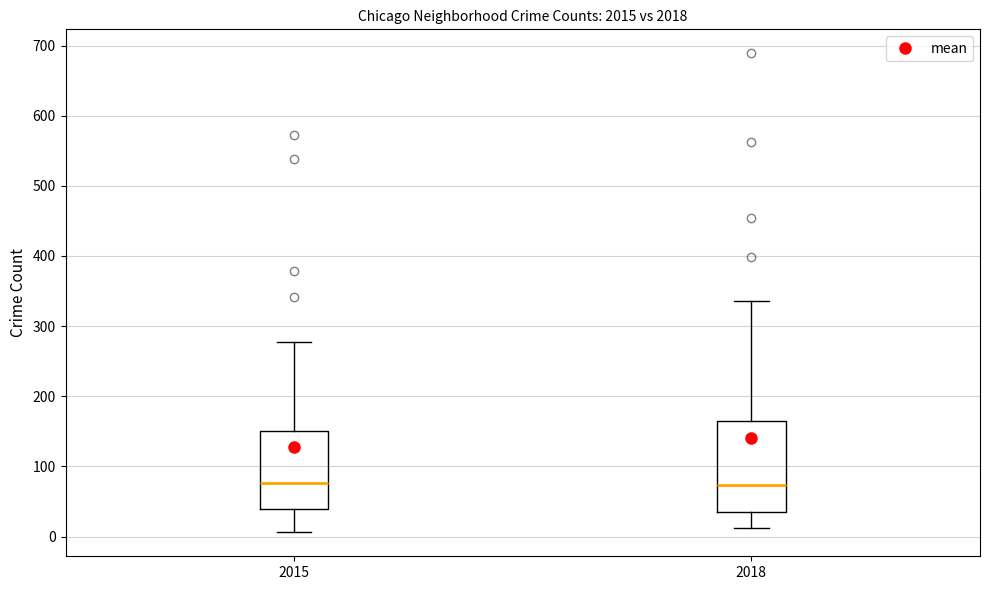

Which box is the tallest, from its lower edge to its upper edge?

2018